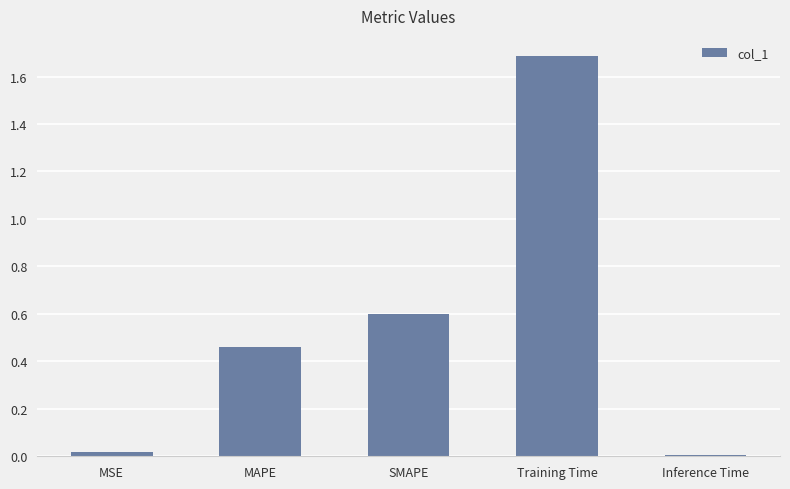

Is it true that the value at MAPE is 0.7?

False